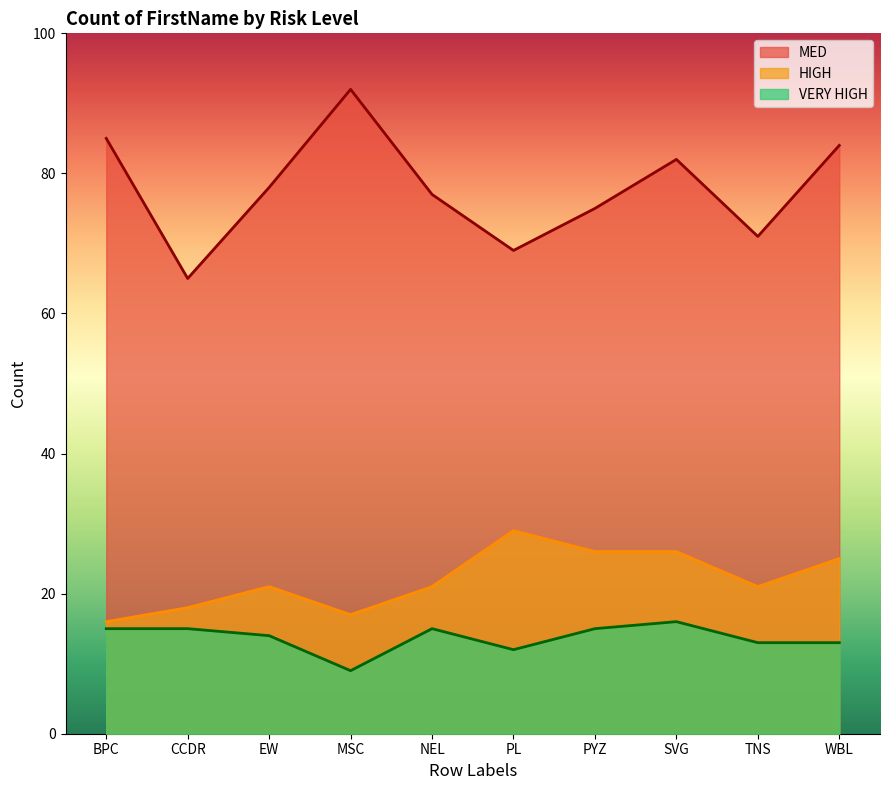

At which category does HIGH reach its first local valley?

MSC